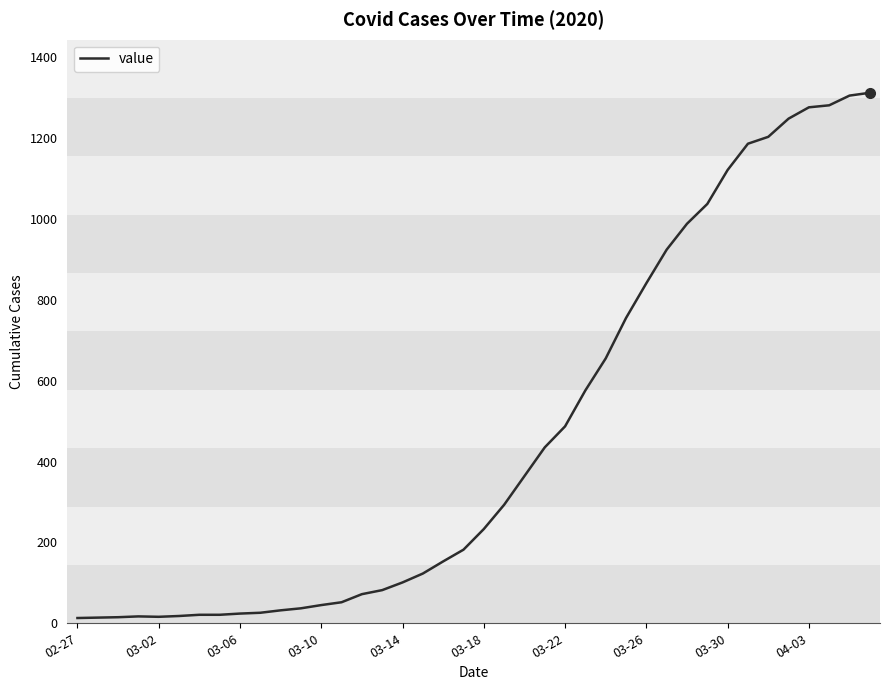

Does the chart have visible grid lines?

No